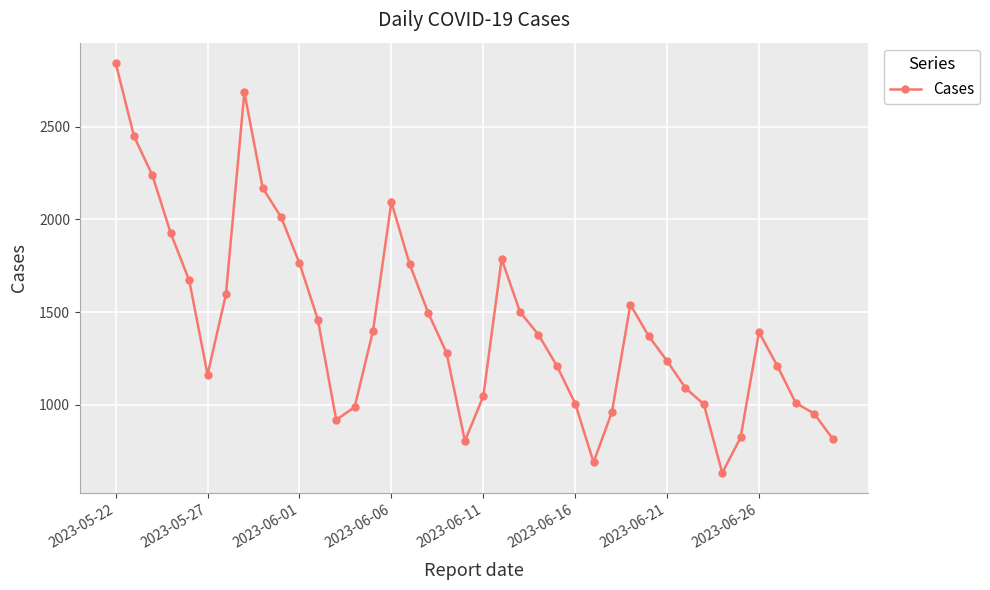

How many points are lower than both their immediate neighbors (excluding endpoints)?

5